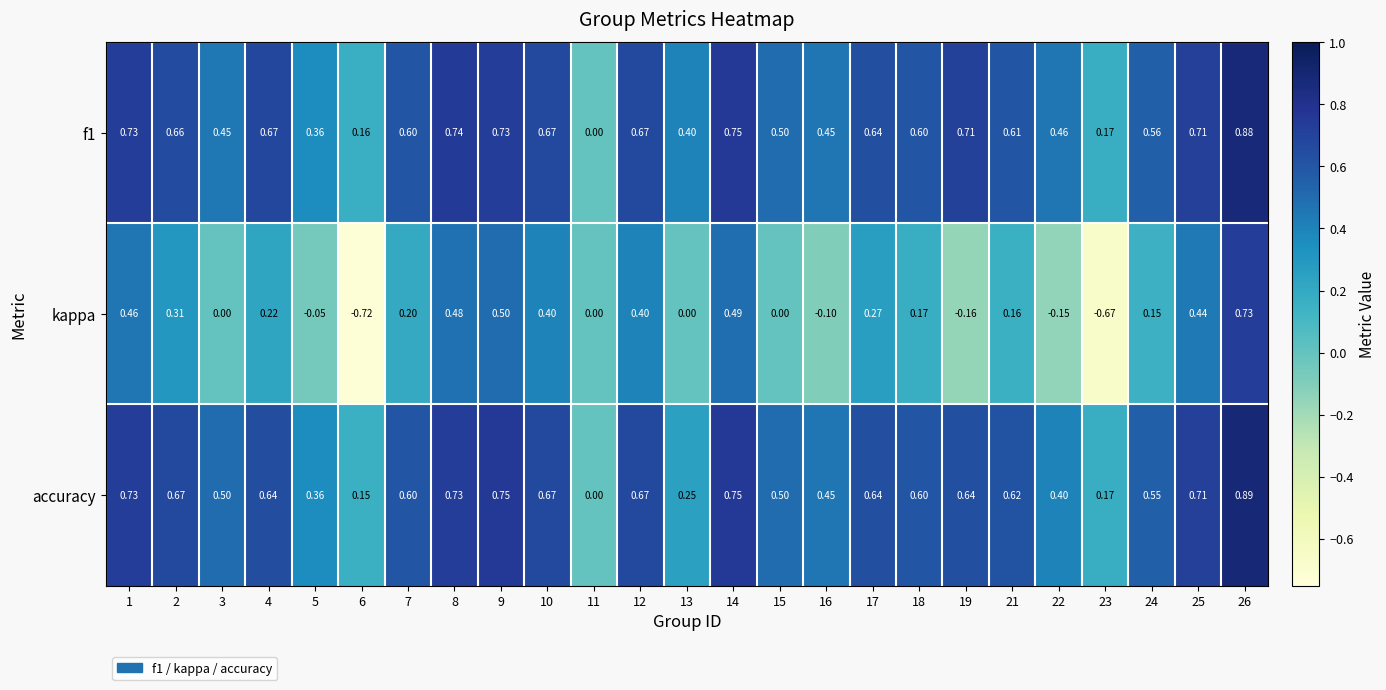

Which series has the widest spread of values?

kappa